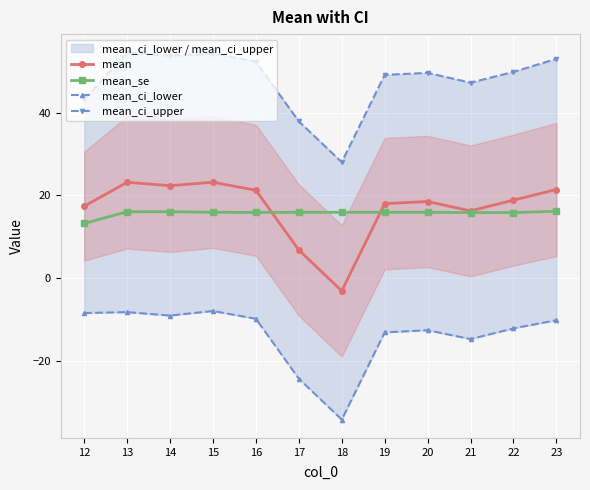

How many lines are shown in the chart?

4